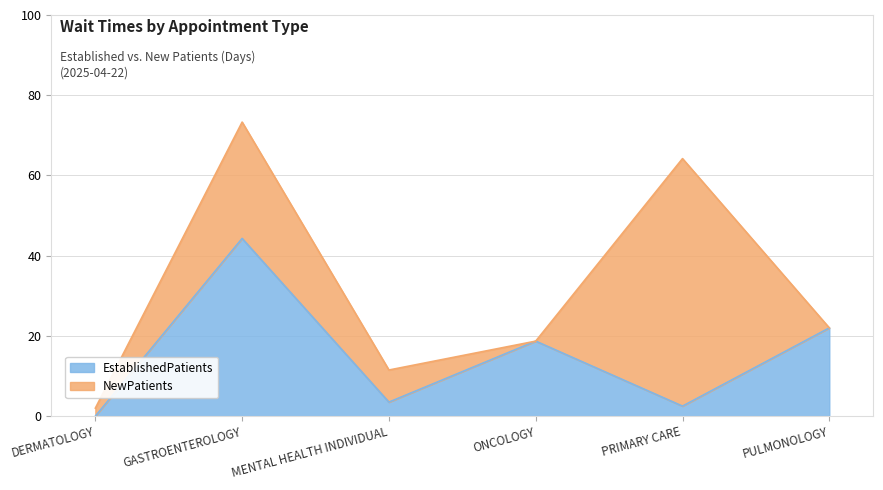

Where does the data first go above 18?

GASTROENTEROLOGY